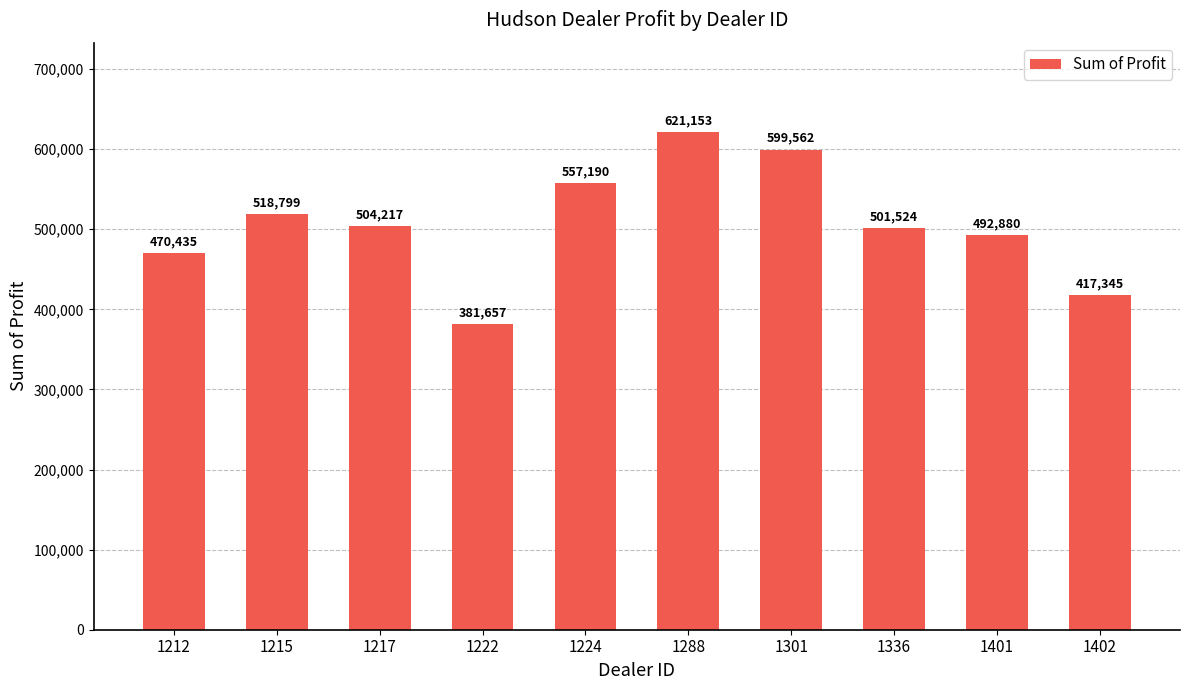

What is the difference between the maximum and minimum values?

239496.0